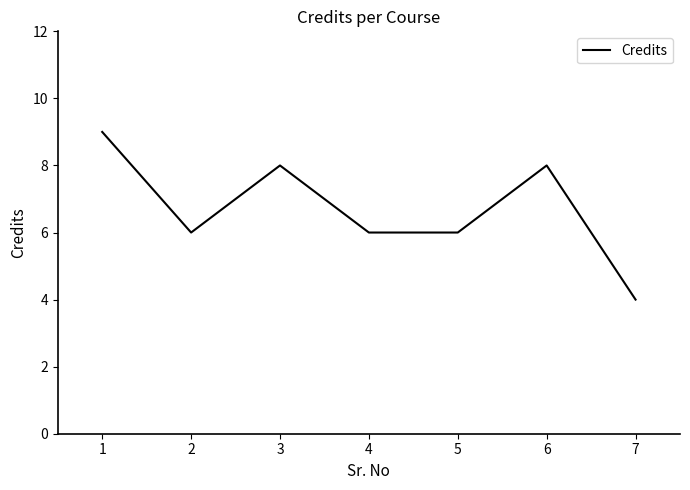

Between 3 and 5, which is larger?

3